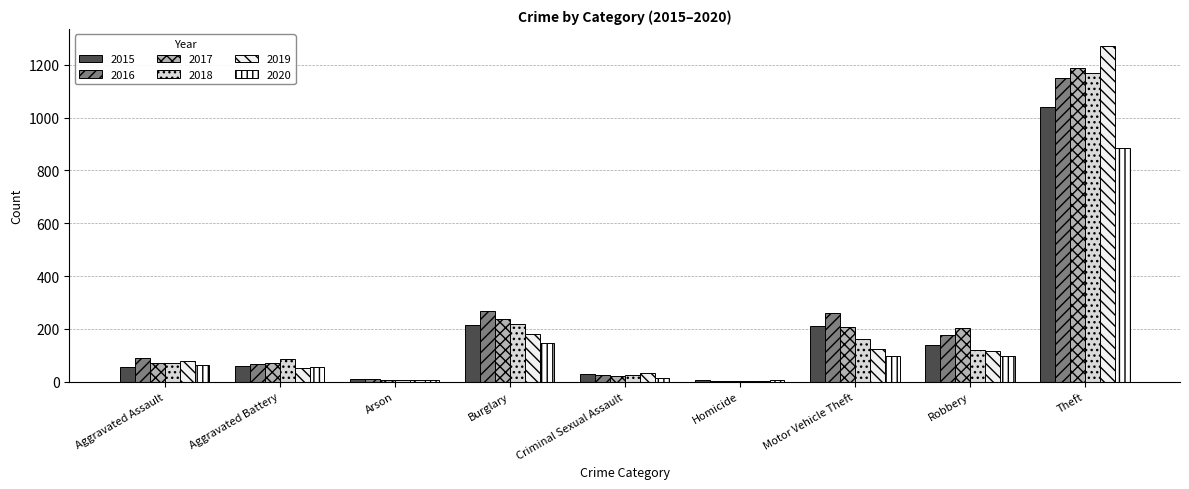

Which series changed the most between Motor Vehicle Theft and Theft?

2019